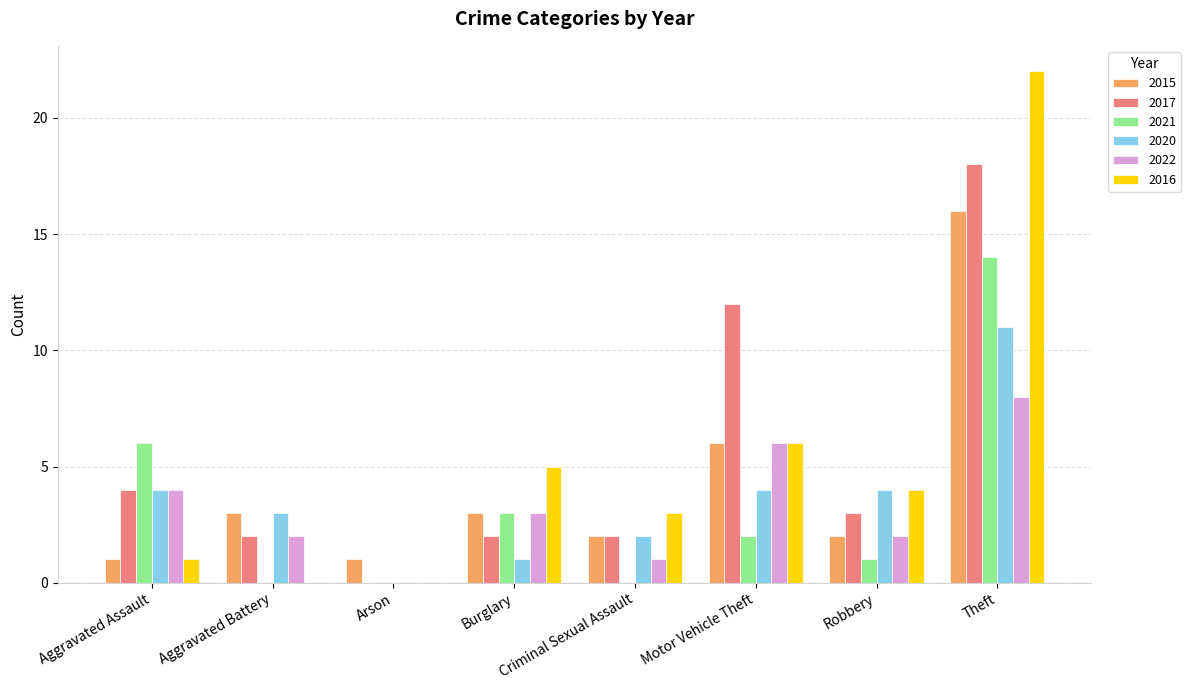

How many groups of bars are there?

8